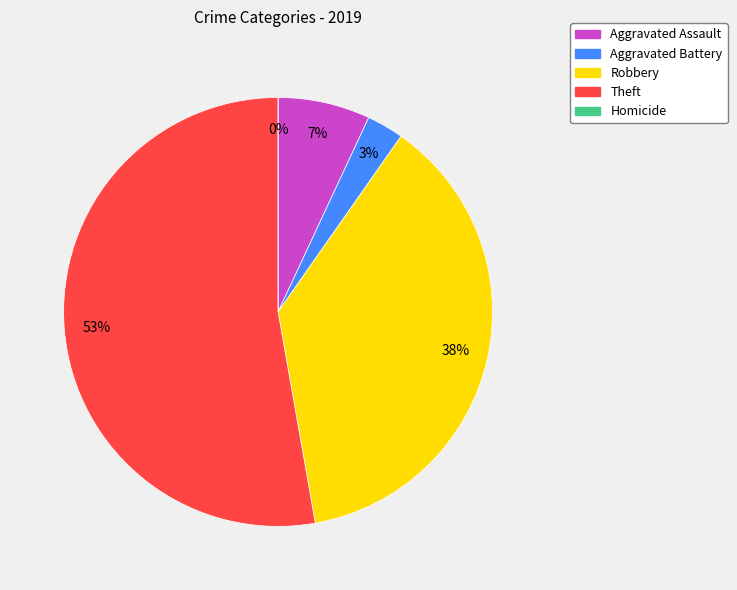

True or false: Theft accounts for 39% of the total.

False